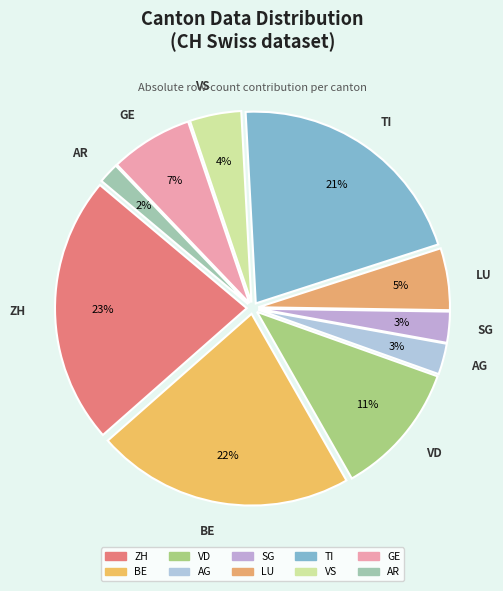

Between VD and AR, which is larger?

VD